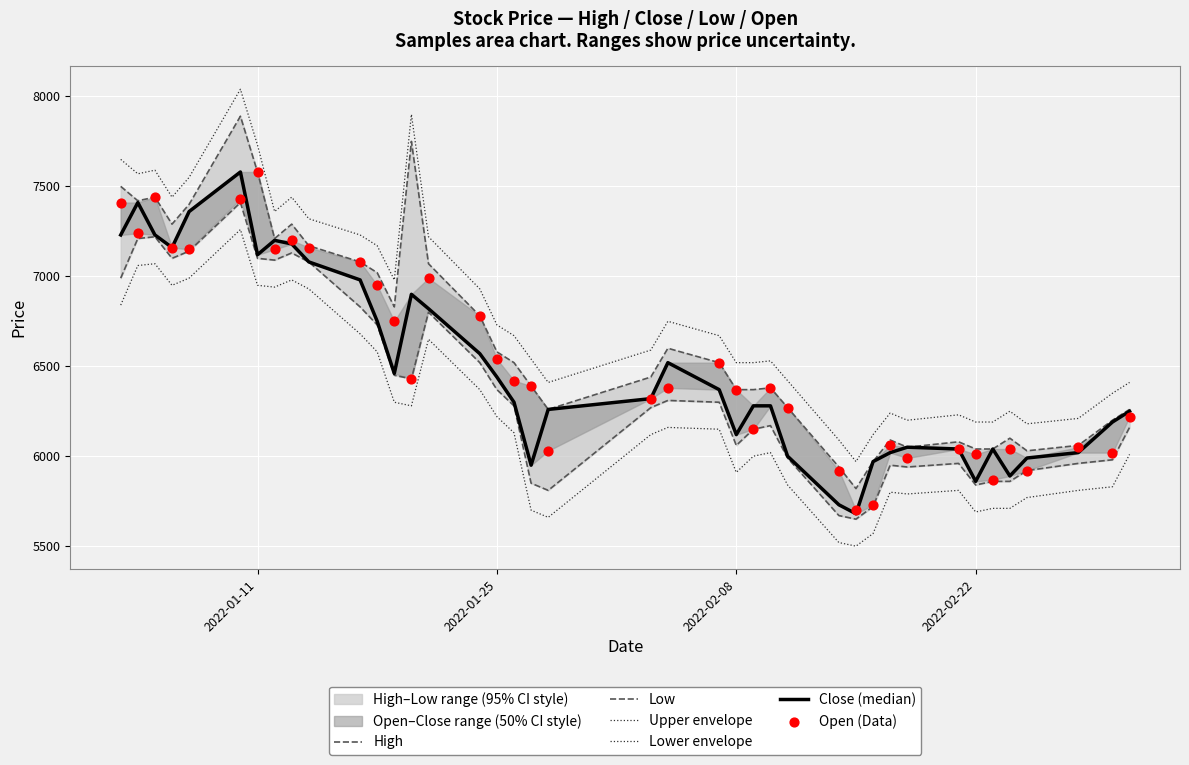

Is the value of Upper envelope at 30 greater than the value of Low at 19?

Yes